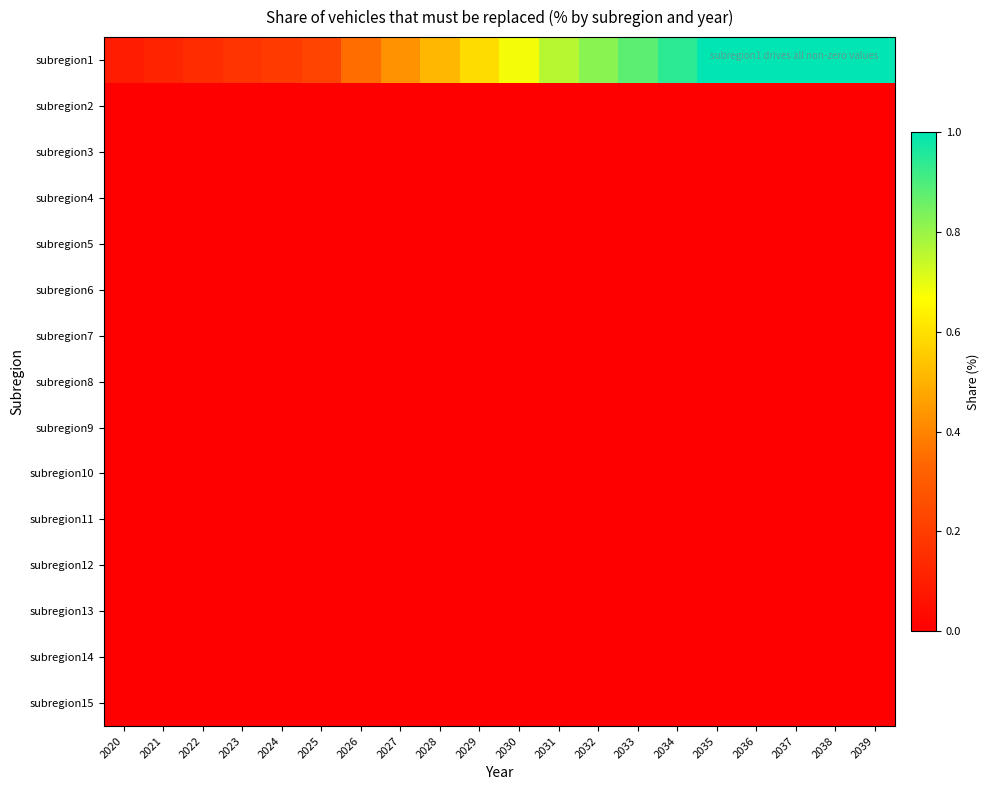

What is the maximum value shown in the chart?

1.0